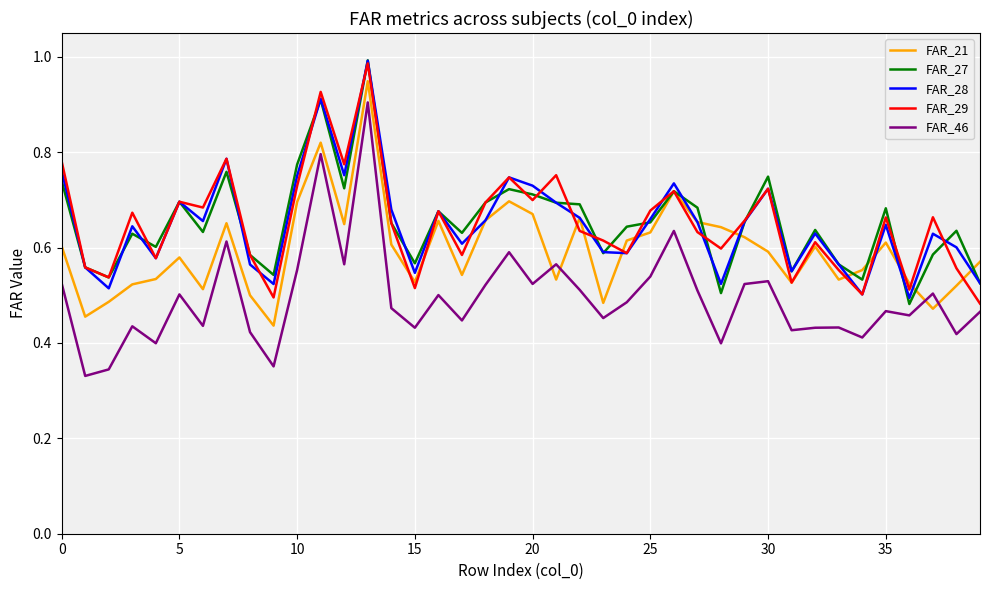

True or false: FAR_46 and FAR_28 cross at least once.

False